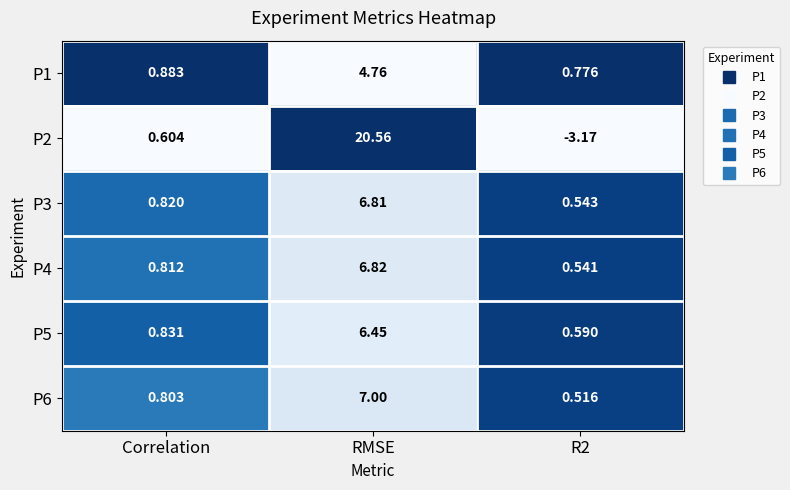

At which category is the sum across all series the highest?

RMSE